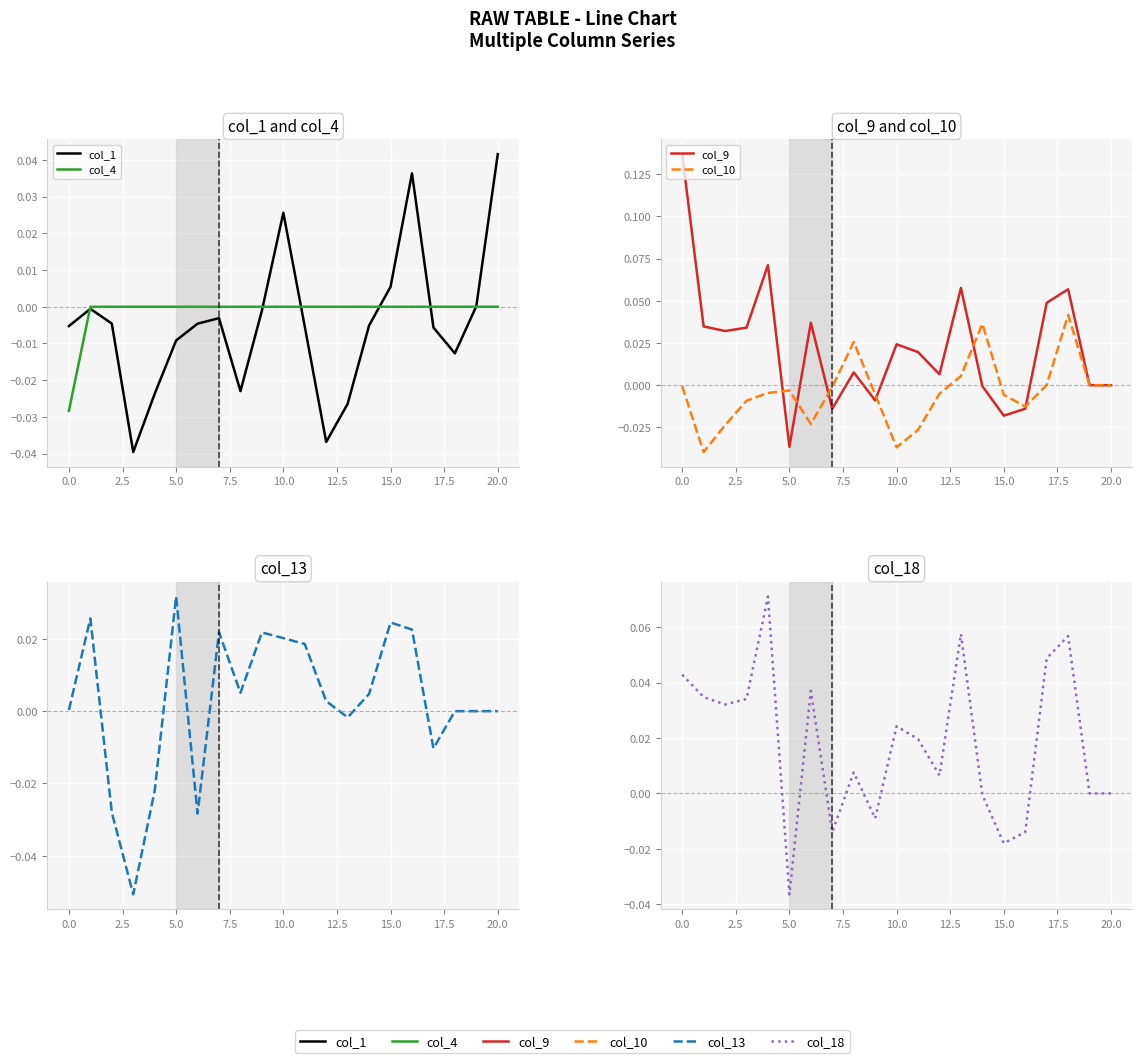

What are all the series names shown in the legend?

col_1, col_4, col_9, col_10, col_13, col_18